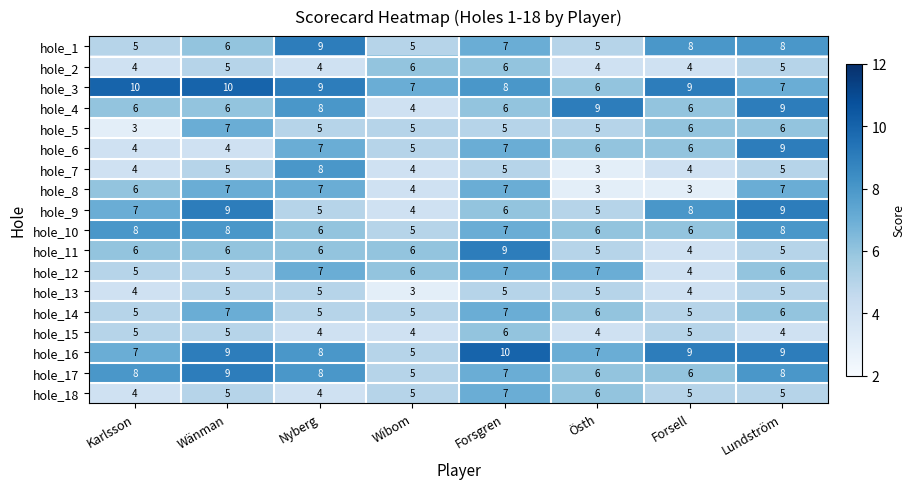

True or false: hole_14 has a value of 7 at Wänman.

True